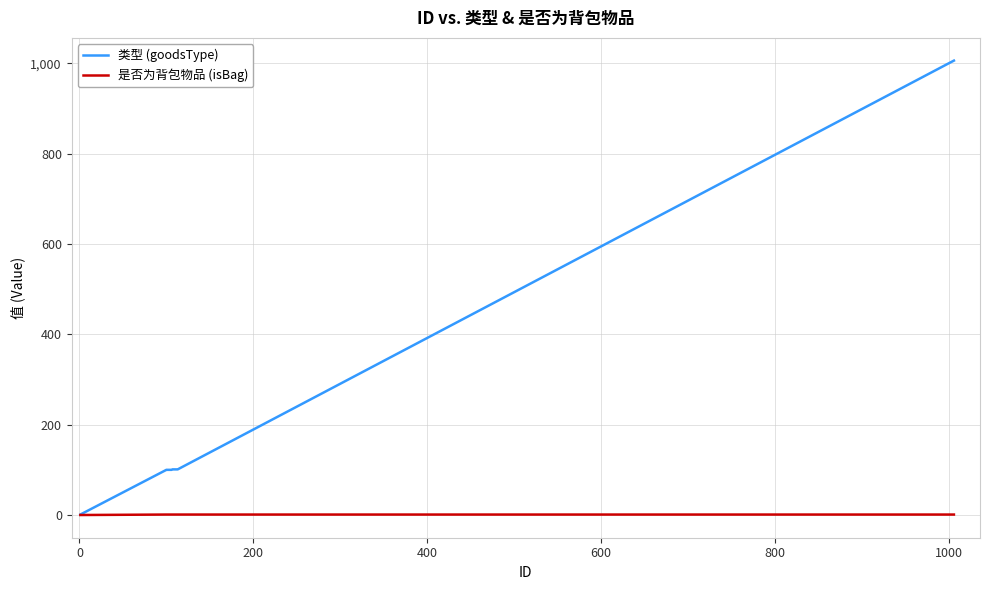

Which series has the widest spread of values?

类型 (goodsType)